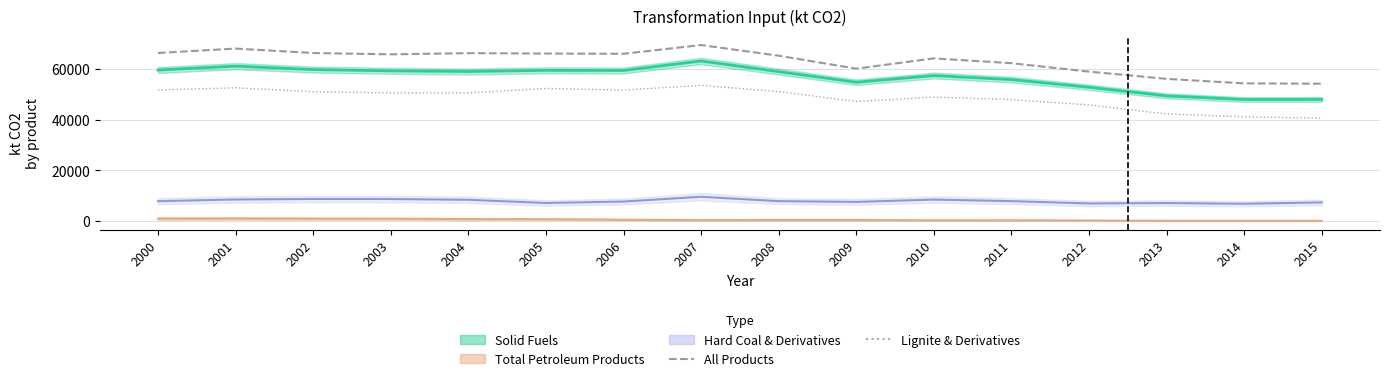

True or false: All Products has more than 2 points higher than both neighbors.

True